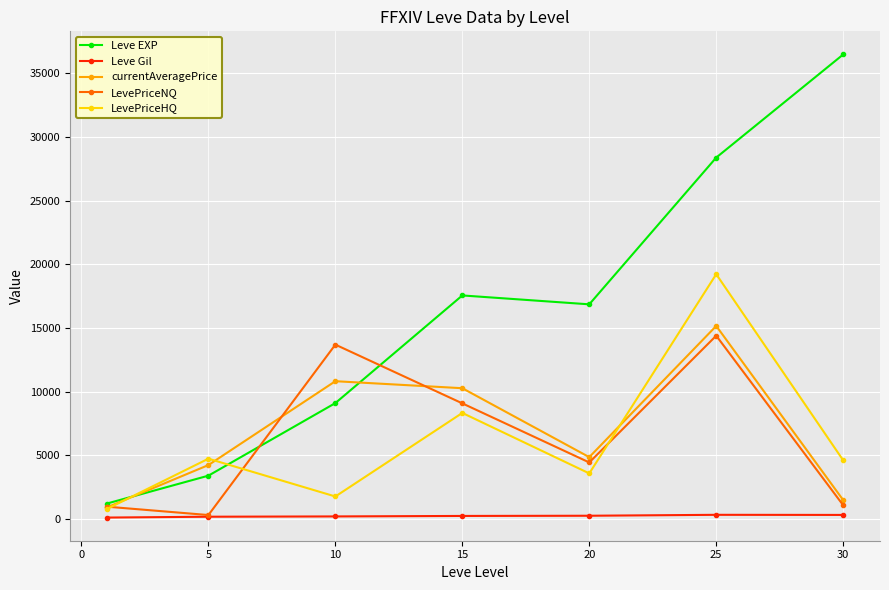

What is the maximum value shown in the chart?

36492.5